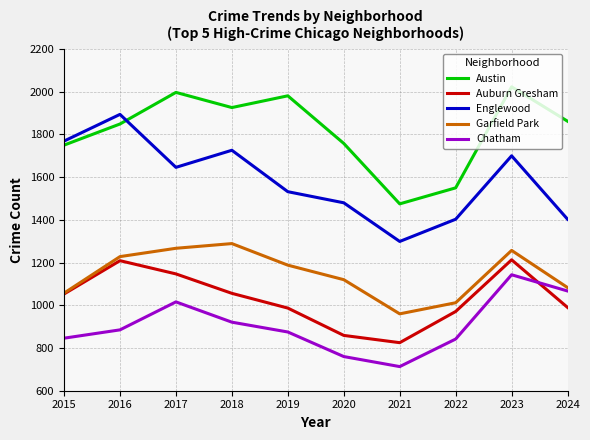

True or false: Englewood and Garfield Park intersect in this chart.

False